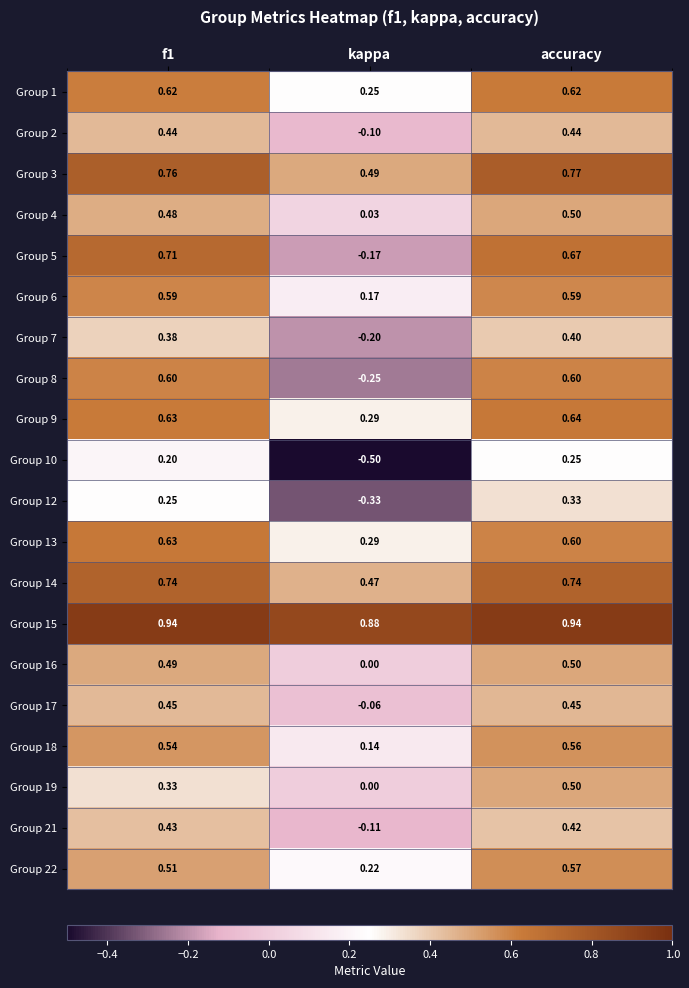

At which category is the sum across all series the highest?

accuracy